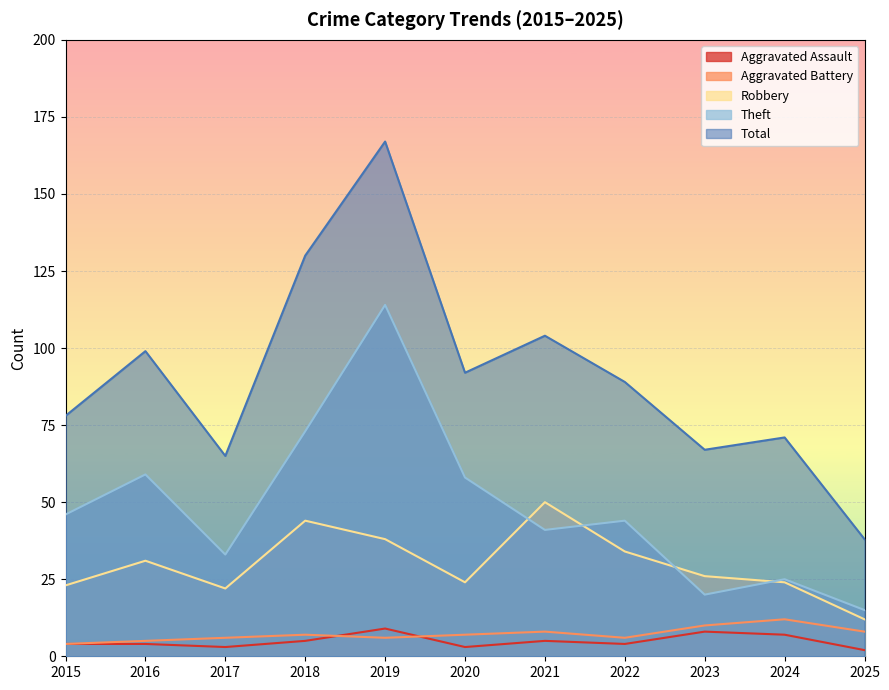

The Theft series shows 72 at 2022. True or false?

False